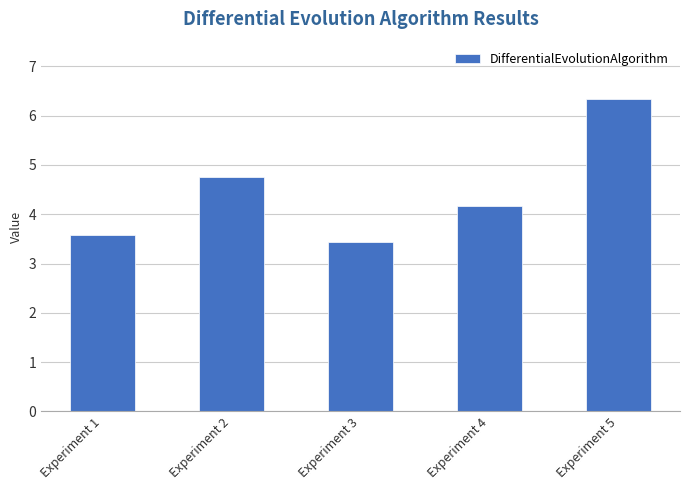

List the labels in order of value, smallest first.

Experiment 3, Experiment 1, Experiment 4, Experiment 2, Experiment 5